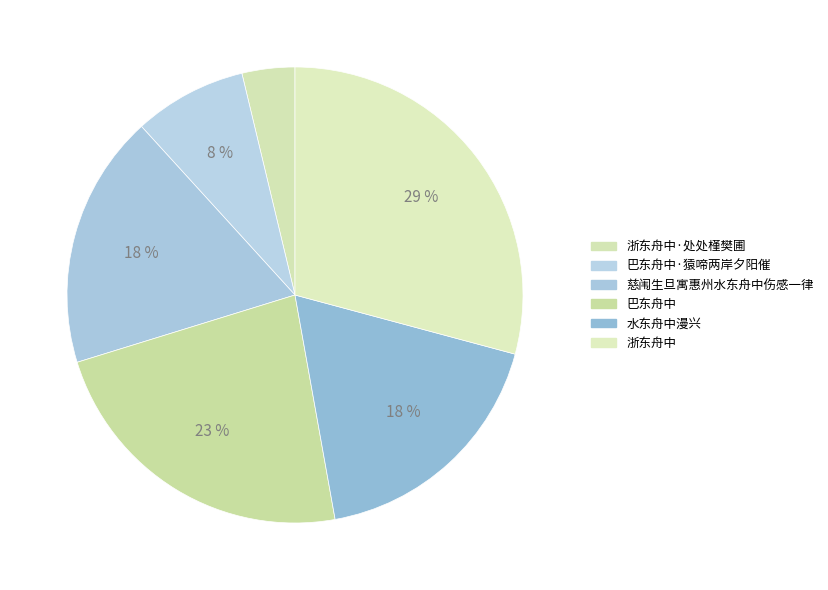

To the nearest percent, what portion does 浙东舟中·处处槿樊圃 represent?

4%